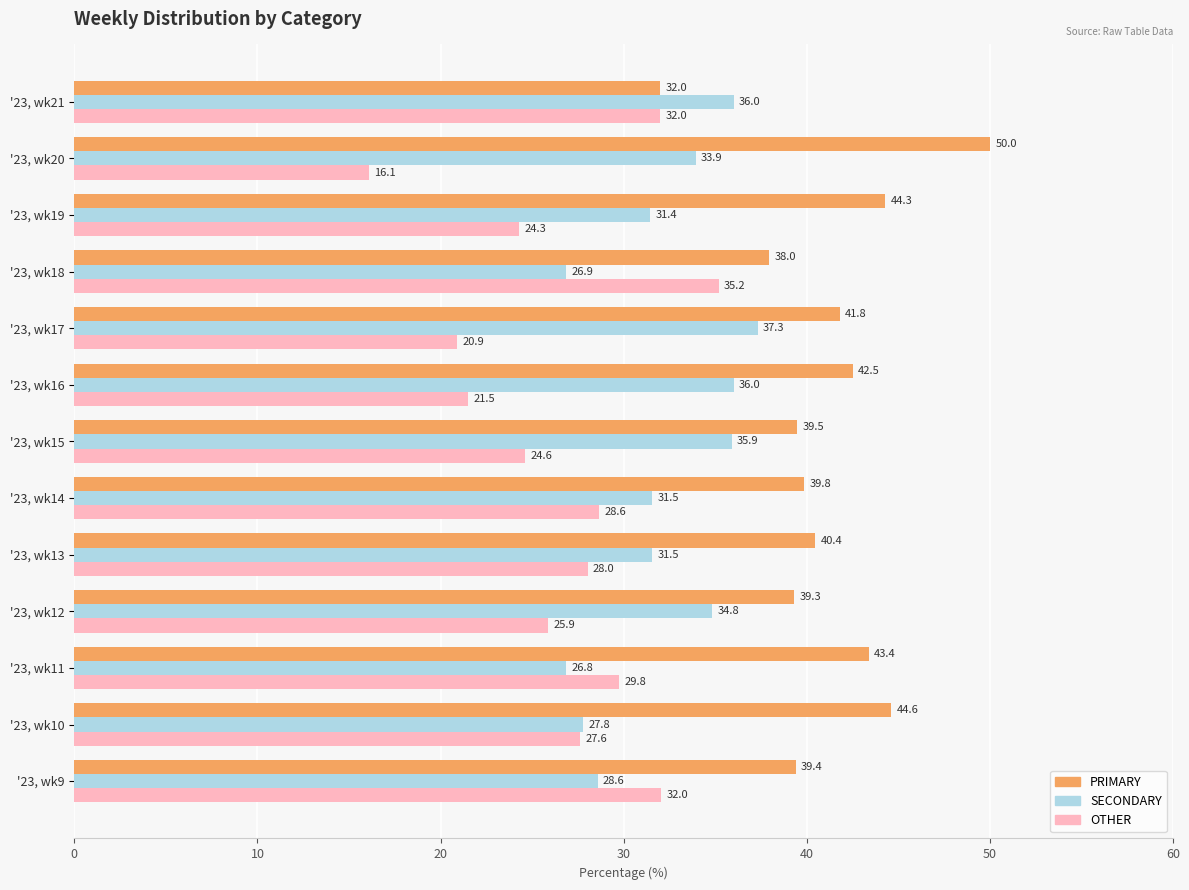

What is the approximate value of SECONDARY at '23, wk13?

31.5